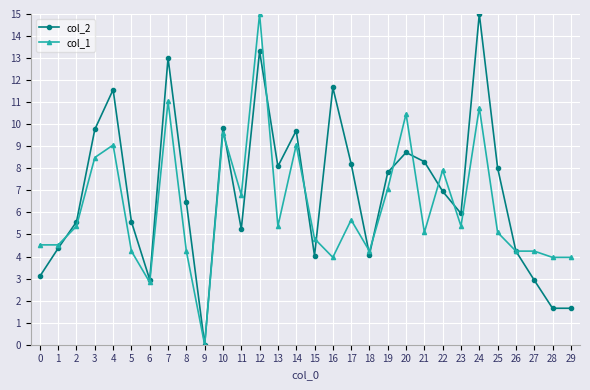

Which series ends up on top after the final intersection of col_2 and col_1?

col_1